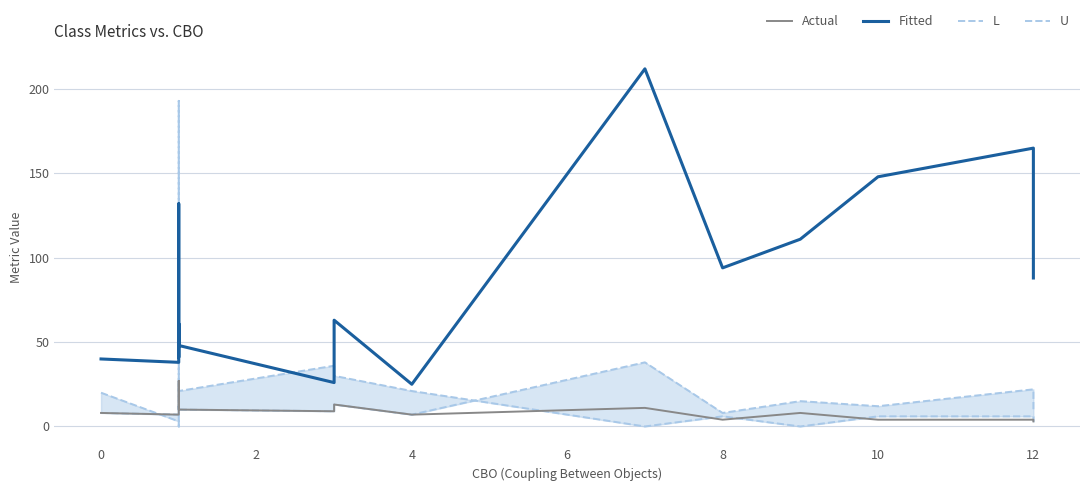

Read the Actual value at 8, to the nearest 5.

5